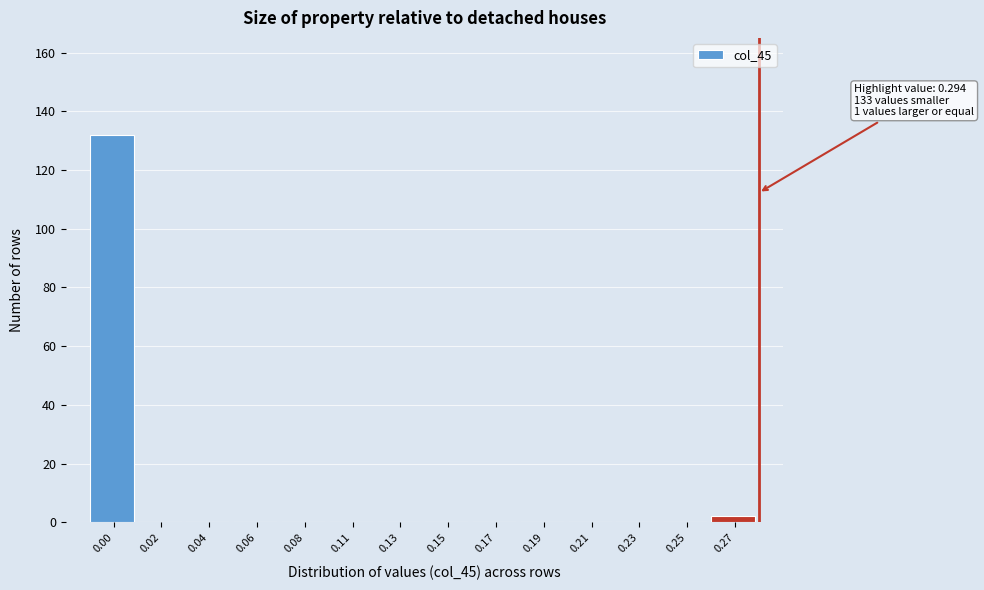

Reading left to right, transcribe all the data shown in this chart.

0.00=132	0.02=0	0.04=0	0.06=0	0.08=0	0.11=0	0.13=0	0.15=0	0.17=0	0.19=0	0.21=0	0.23=0	0.25=0	0.27=2